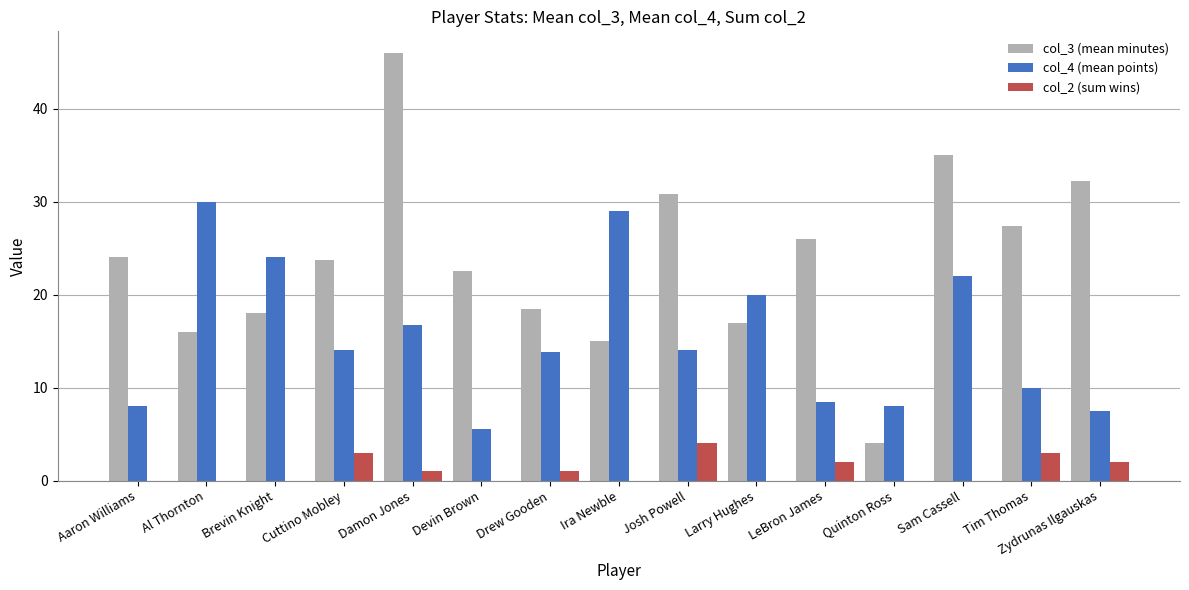

Reading left to right, extract all data points from this chart.

col_3 (mean minutes): 24.0	16.0	18.0	23.7	46.0	22.5	18.5	15.0	30.8	17.0	26.0	4.0	35.0	27.4	32.2
col_4 (mean points): 8.0	30.0	24.0	14.0	16.7	5.5	13.8	29.0	14.0	20.0	8.5	8.0	22.0	10.0	7.5
col_2 (sum wins): 0.0	0.0	0.0	3.0	1.0	0.0	1.0	0.0	4.0	0.0	2.0	0.0	0.0	3.0	2.0